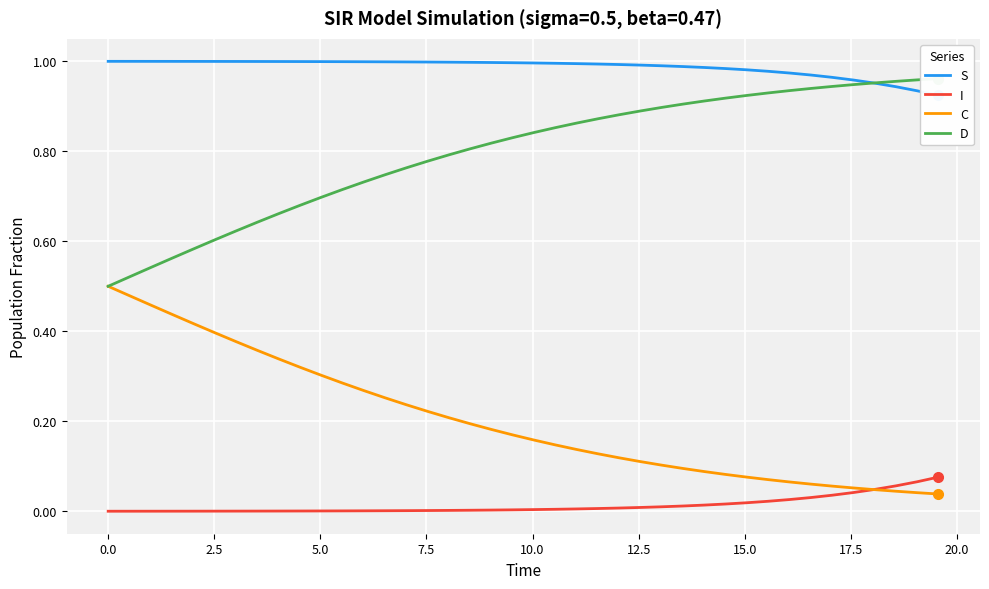

True or false: S has a value of 0.3 at 15.

False